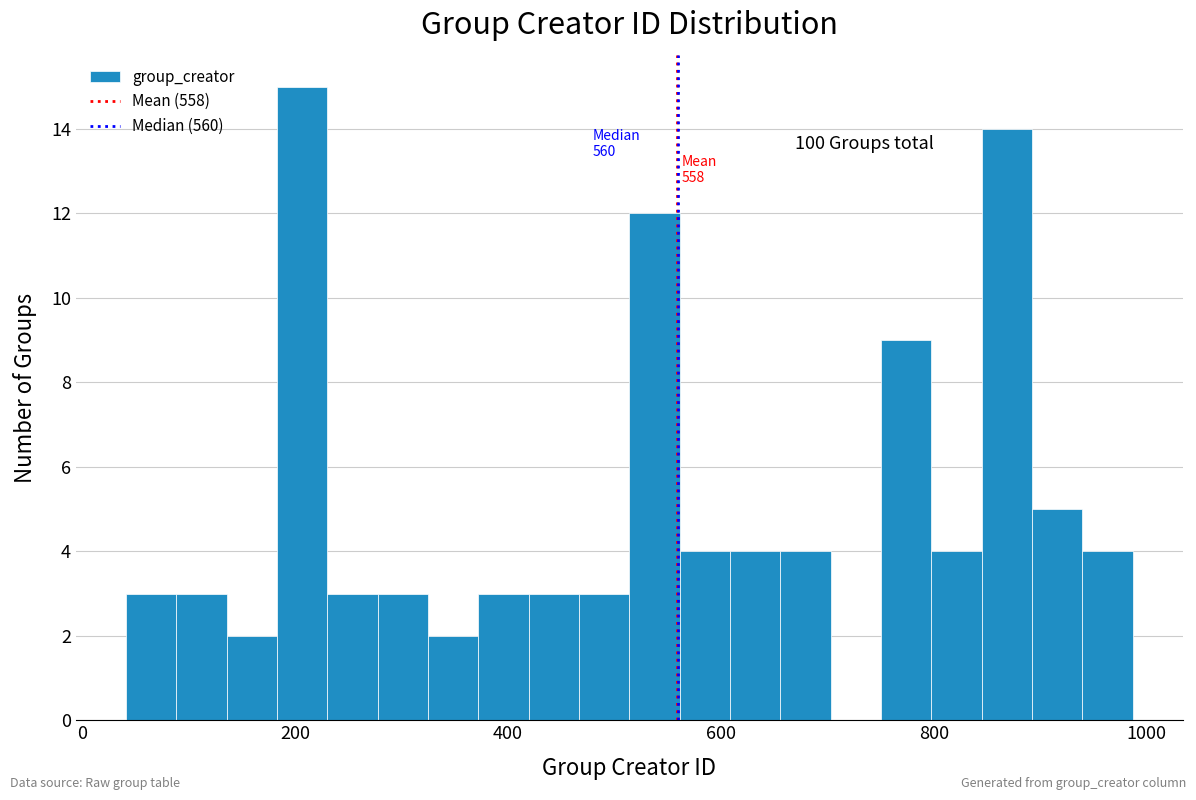

Read against the x-axis, roughly where is the centre of the tallest bar?

200